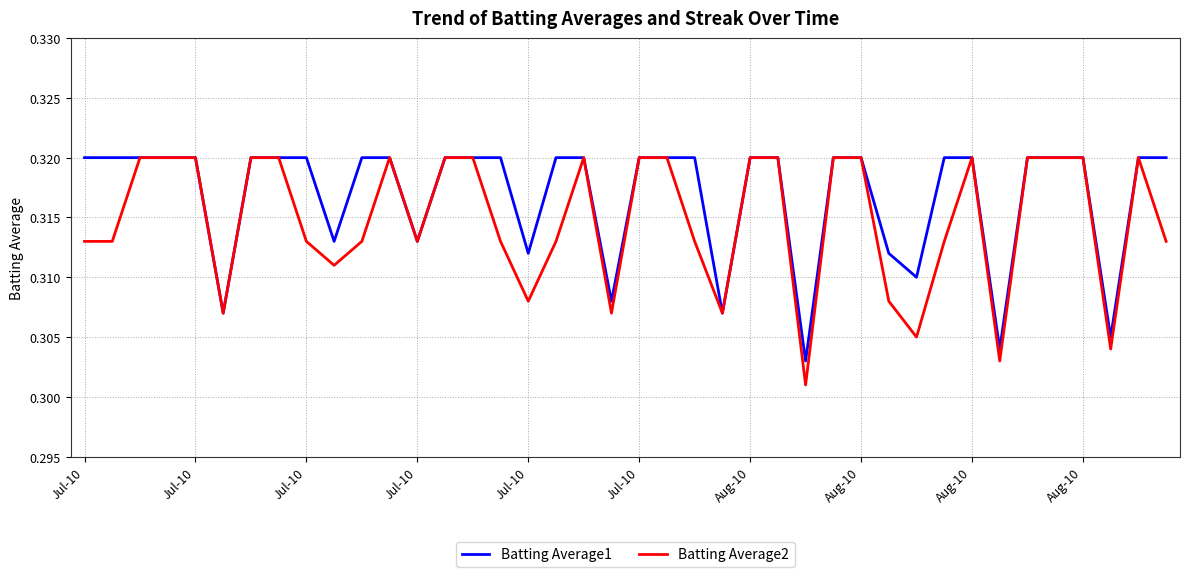

True or false: Batting Average2 has more than 1 points higher than both neighbors.

True